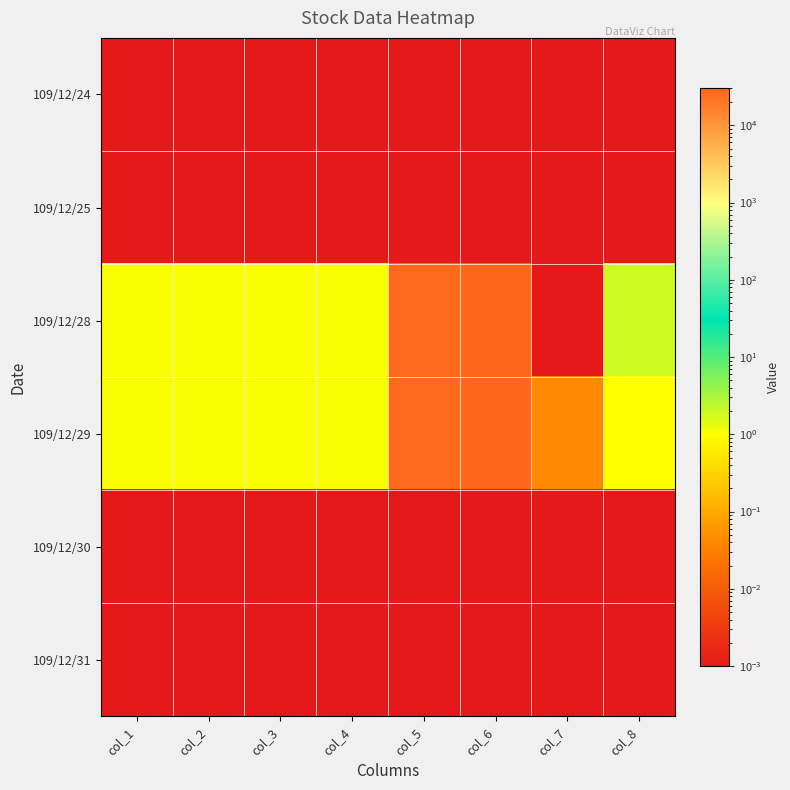

At how many categories does at least one series exceed 4928?

2